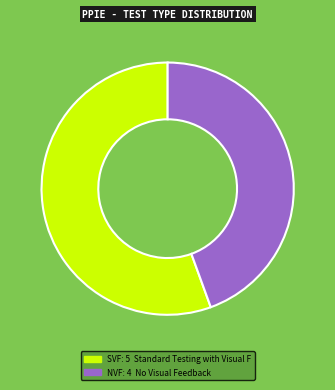

Is there any slice that represents more than half of the pie?

Yes